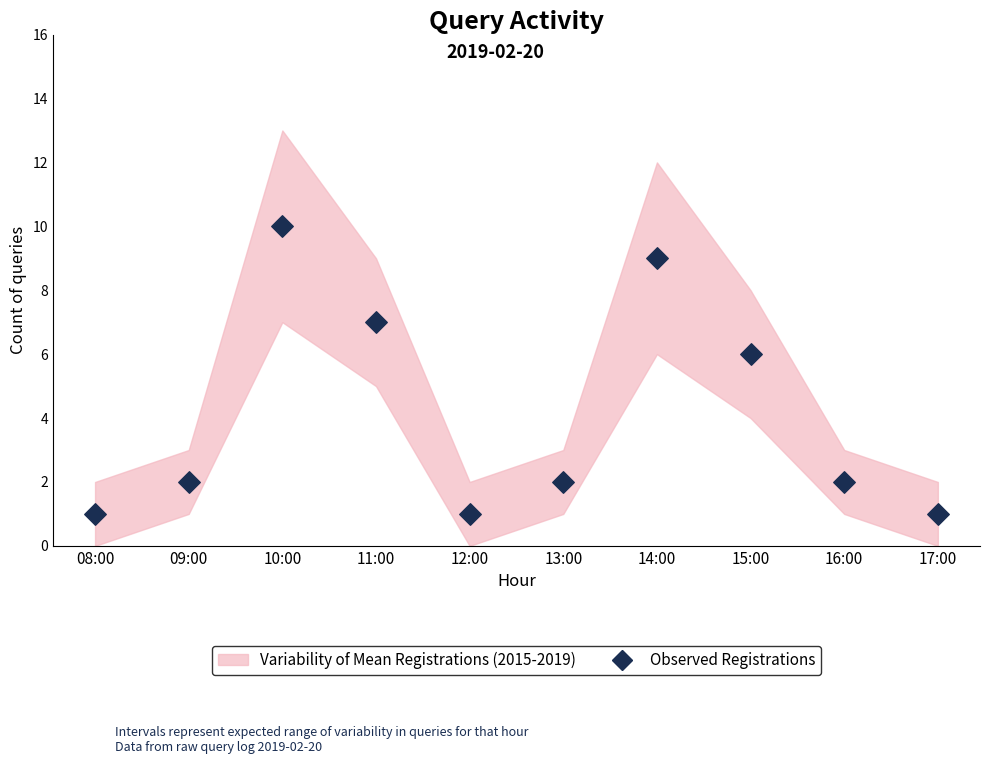

Approximately how many times larger is the value at 12:00 compared to 17:00?

1.0